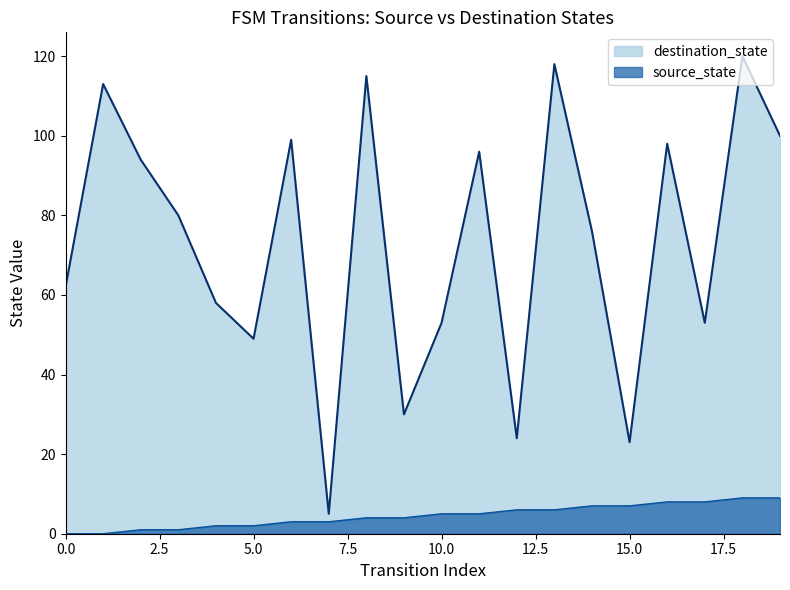

At how many categories does at least one series exceed 49?

15